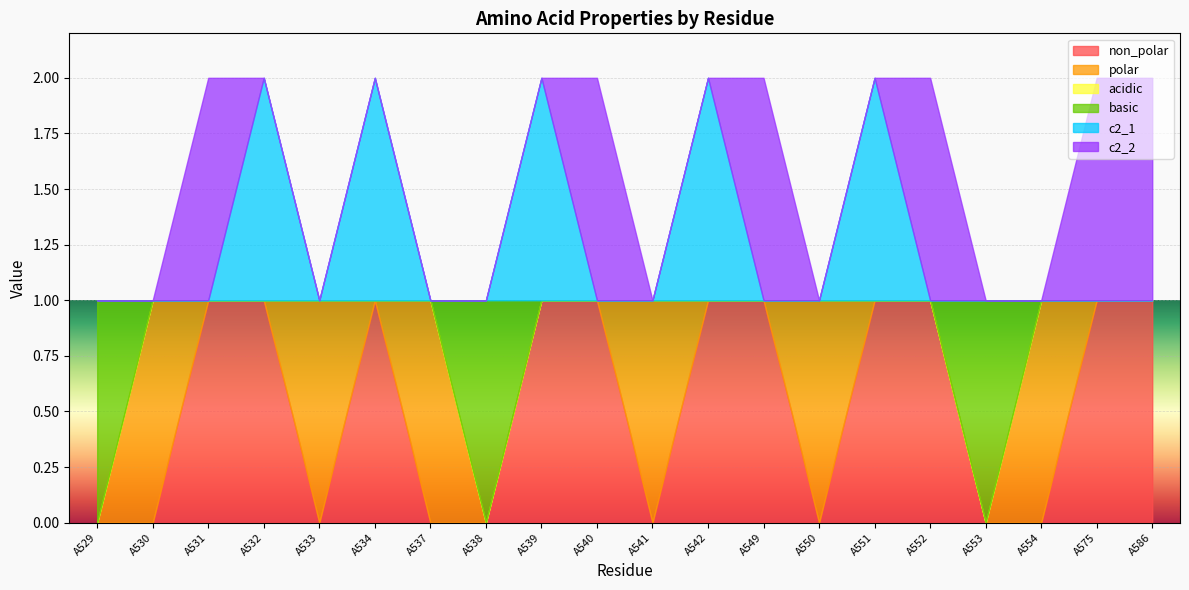

What is the difference between the highest and lowest values at A542?

1